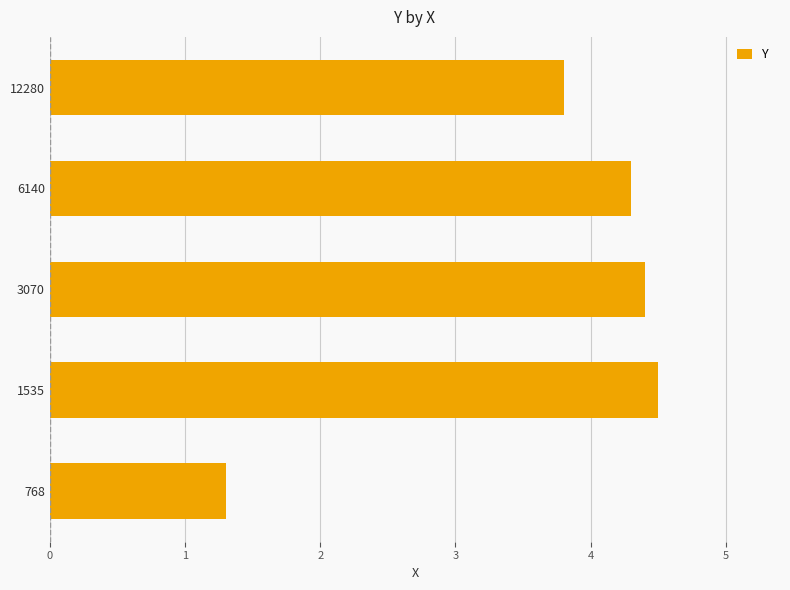

True or false: the data shows 2.7 at 1535.

False